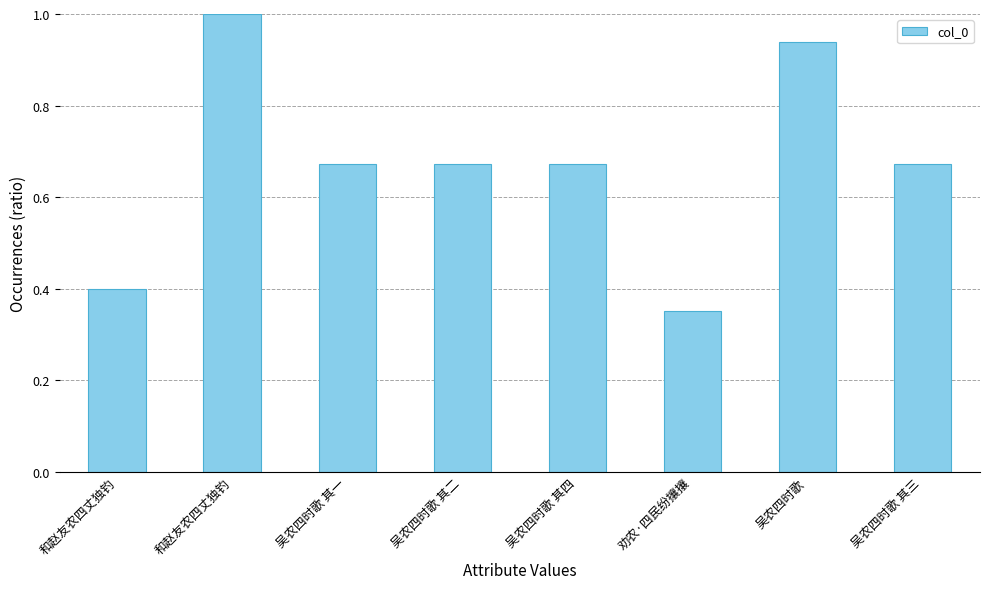

The chart shows a value of 0.2 at 吴农四时歌 其四. True or false?

False